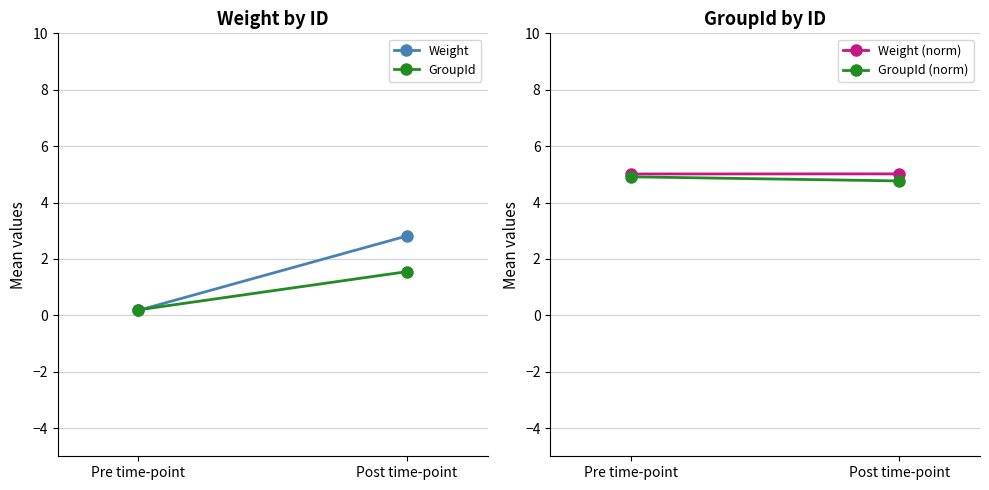

What is the minimum value for GroupId?

0.2